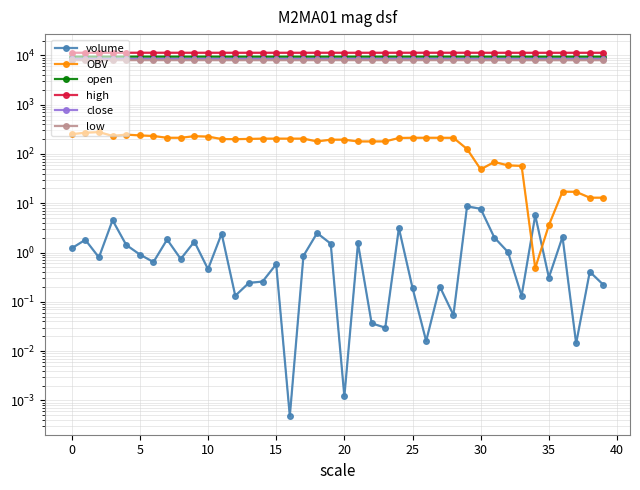

Which series changed the most between 11 and 38?

OBV